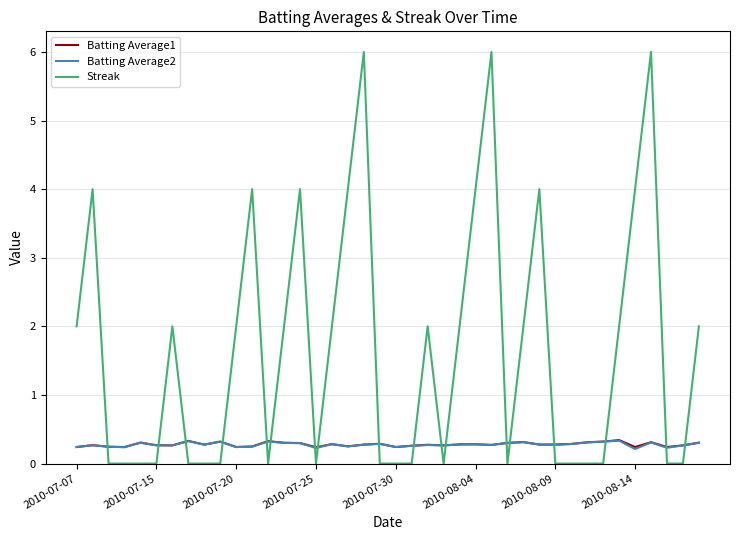

True or false: Batting Average2 has more than 0 interior local peaks.

True